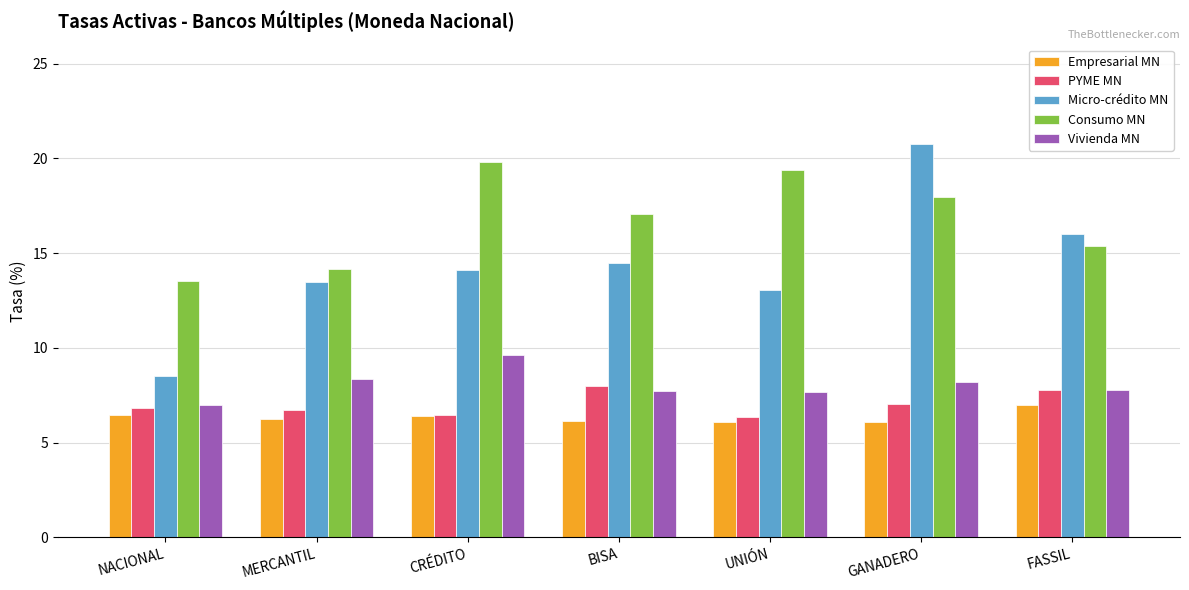

What is the total value across all series at GANADERO?

60.1